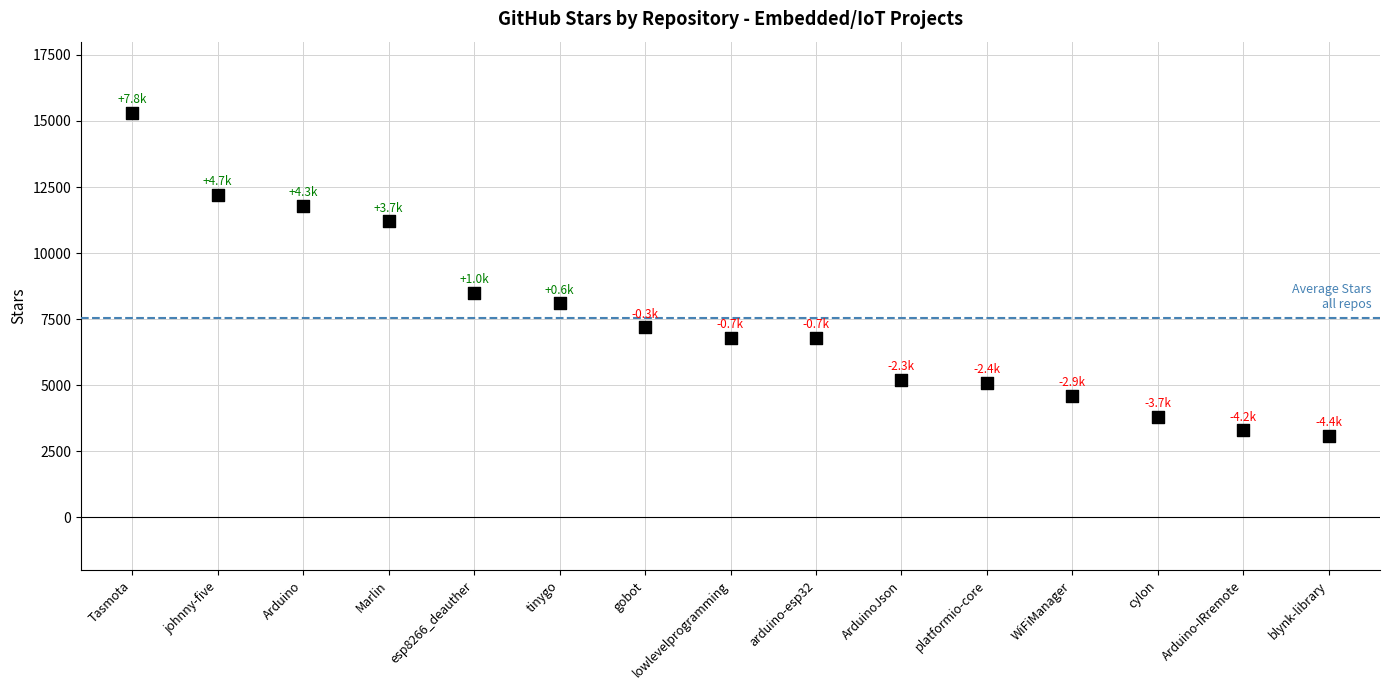

What Y value in the scatter plot is closest to 9200?

8500